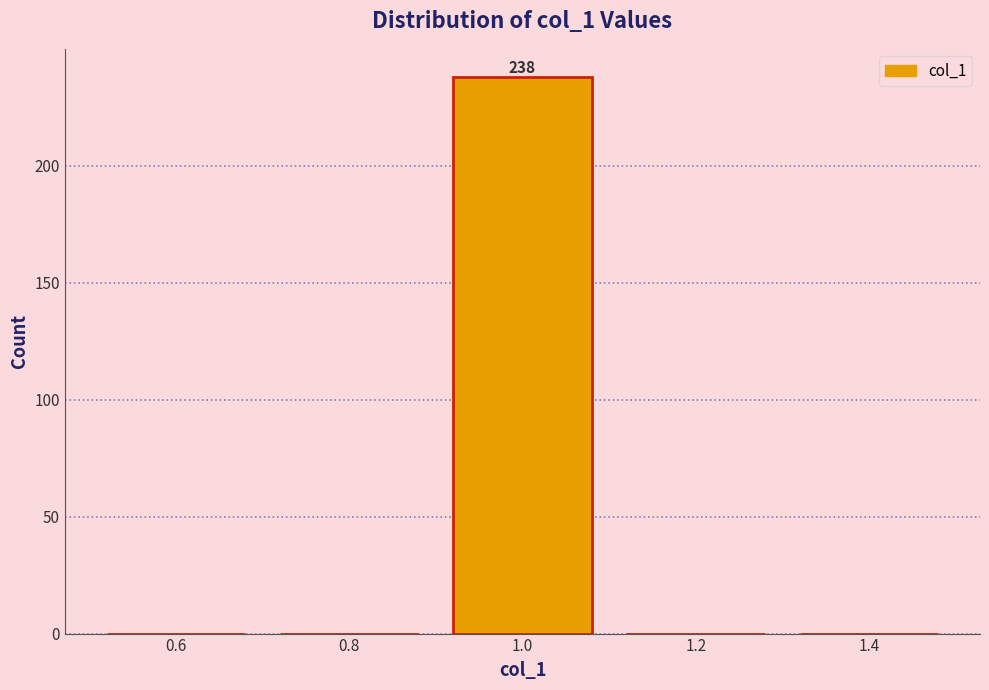

Which range on the x-axis has the tallest bar?

0.9 to 1.1